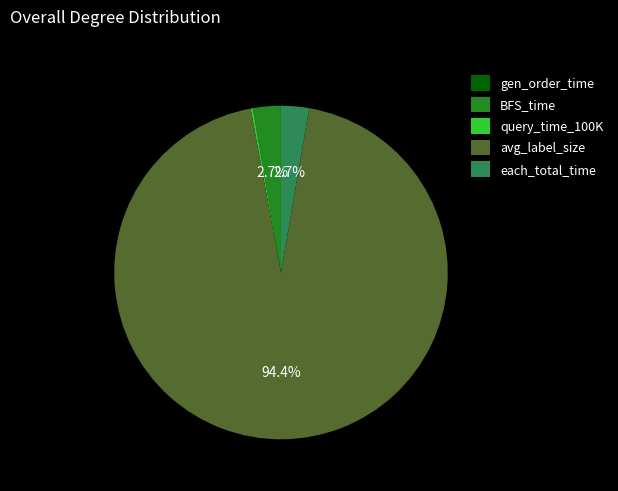

True or false: BFS_time accounts for 3% of the total.

True